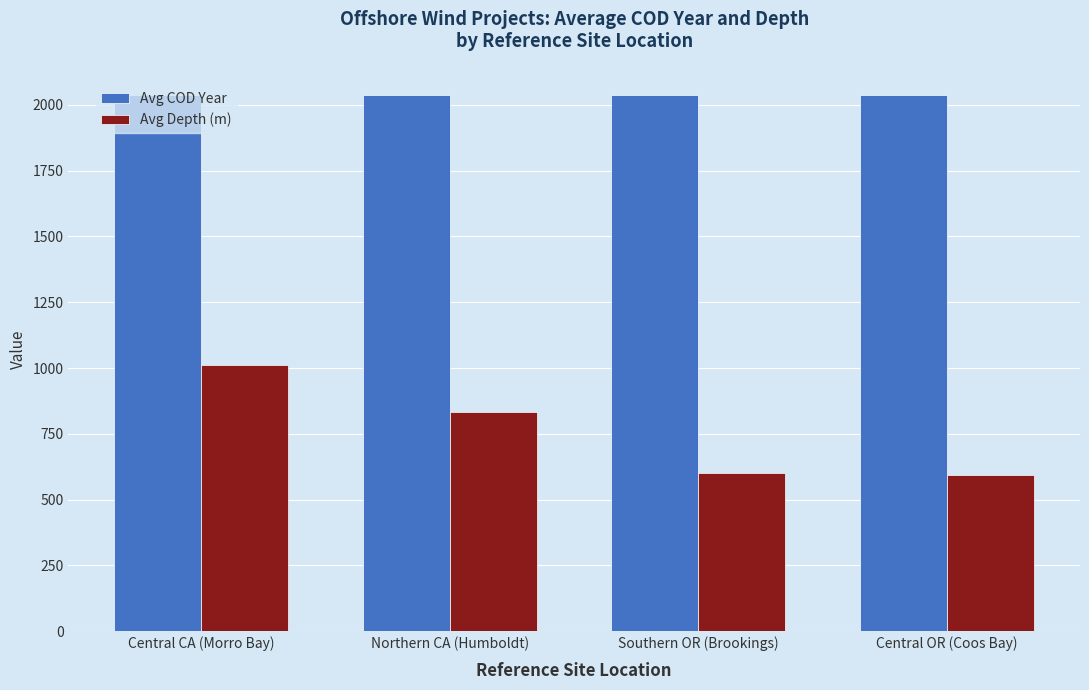

Rank the series by their average value, from lowest to highest.

Avg Depth (m), Avg COD Year